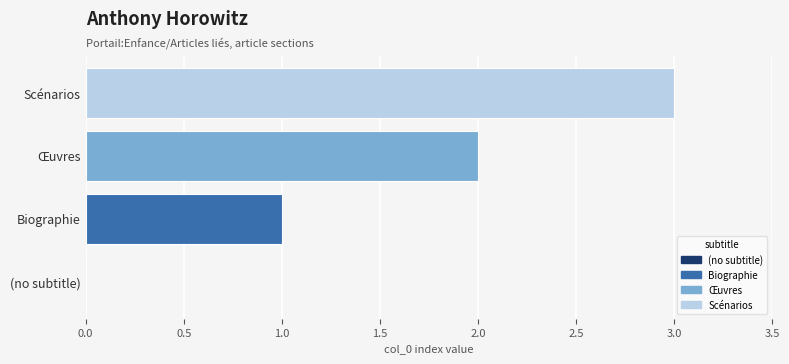

Between Œuvres and (no subtitle), which is larger?

Œuvres